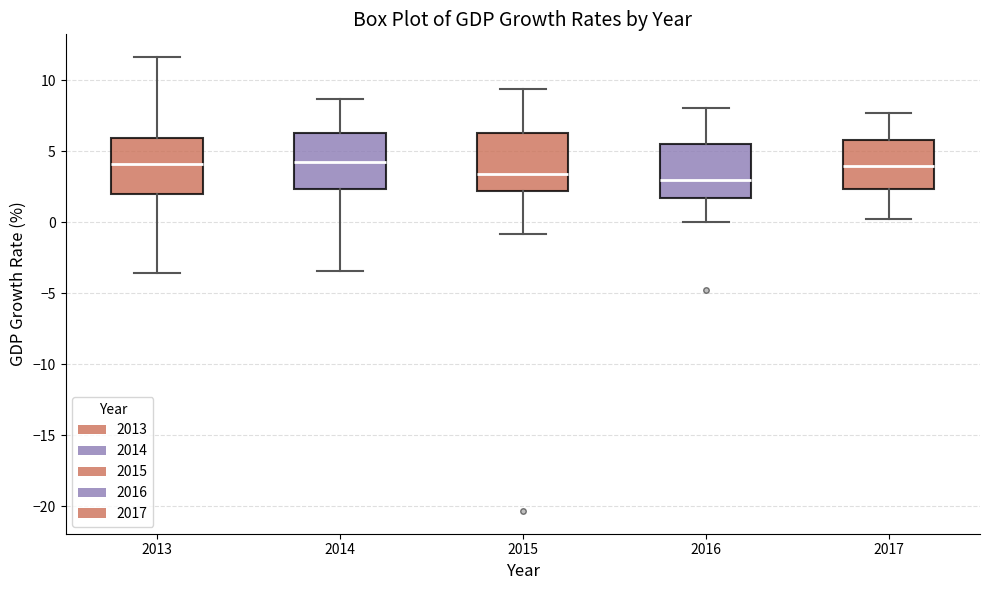

Where does the upper whisker of the box at x = 2015 end on the y-axis? The values are not printed on the chart, so give them approximately, as read against the axis.

9.5